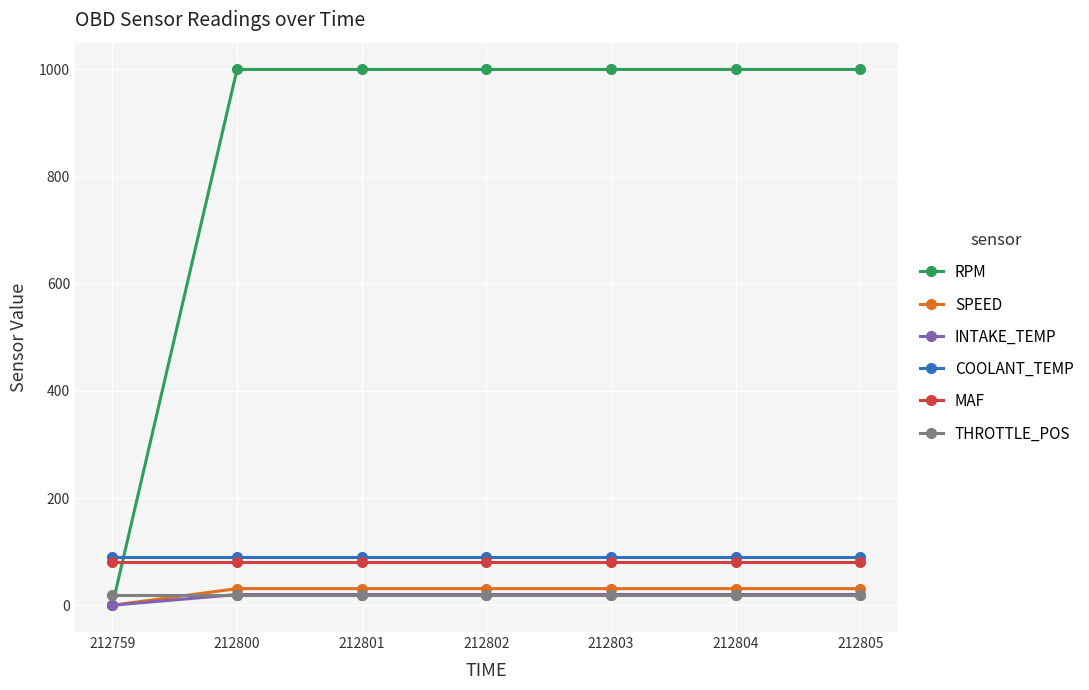

Which series ends up on top after the final intersection of RPM and COOLANT_TEMP?

RPM